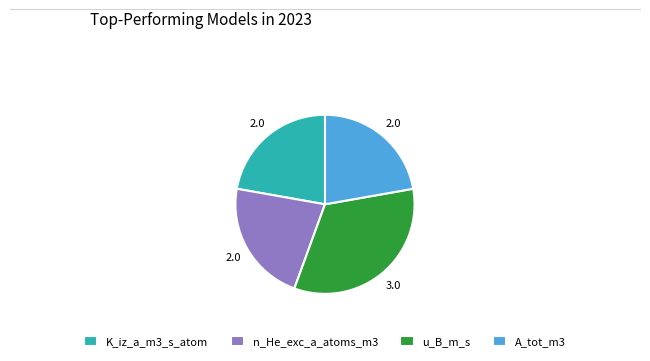

Is the sum of u_B_m_s and n_He_exc_a_atoms_m3 greater than half?

Yes